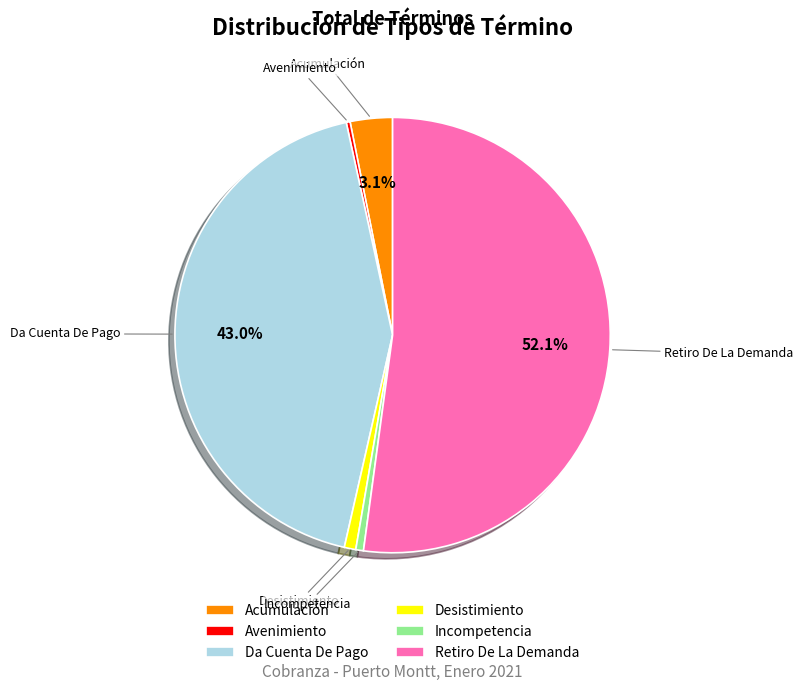

What is the largest slice in the pie chart?

Retiro De La Demanda